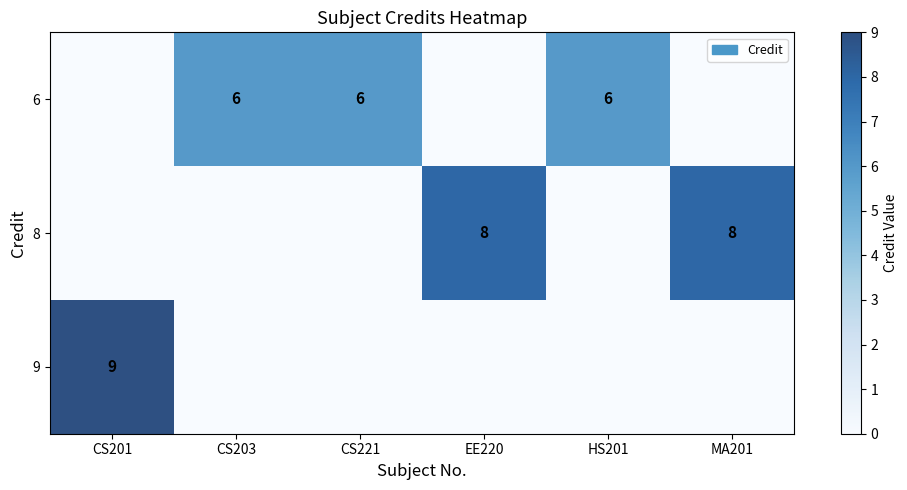

Reading left to right, transcribe all the data shown in this chart.

row_0: 0	6	6	0	6	0
row_1: 0	0	0	8	0	8
row_2: 9	0	0	0	0	0